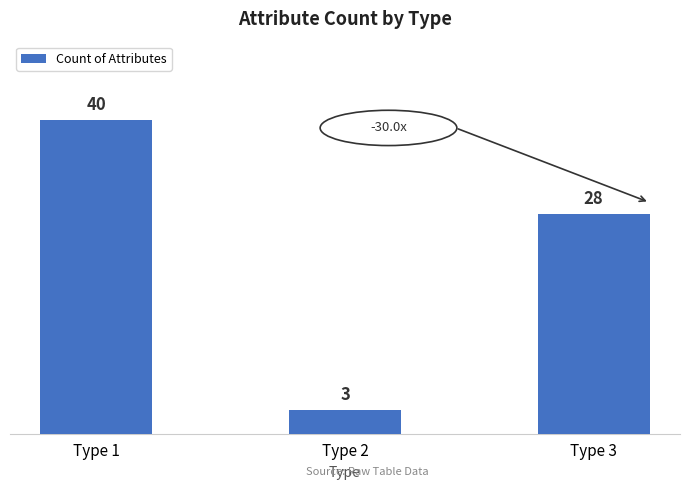

How many values are below 28?

1